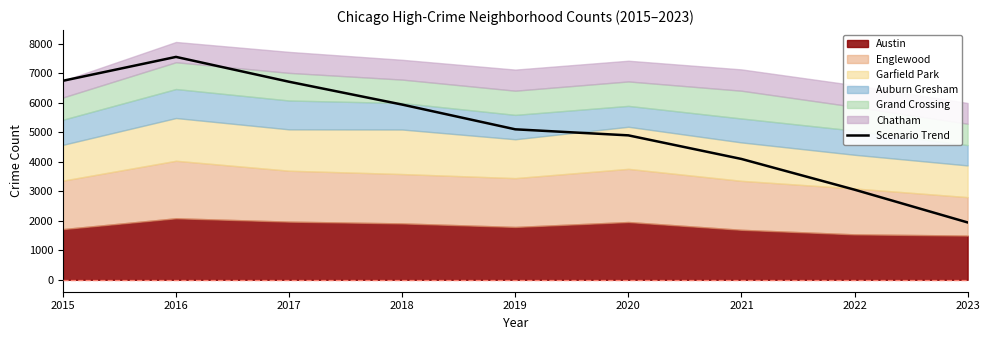

At which category does the data reach its first local peak?

2016